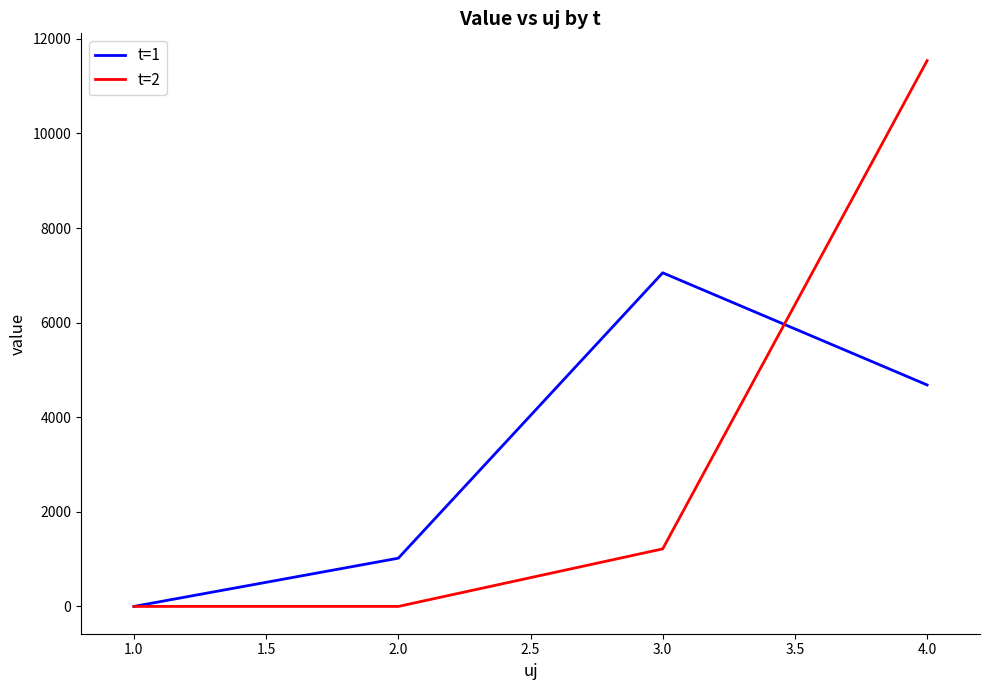

Which series has the widest spread of values?

t=2